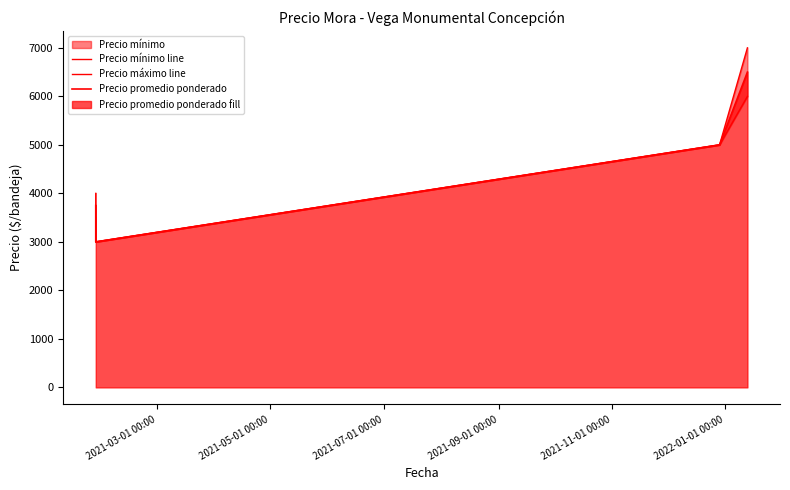

What is the label of the 3rd point from the right?

2021-09-01 00:00